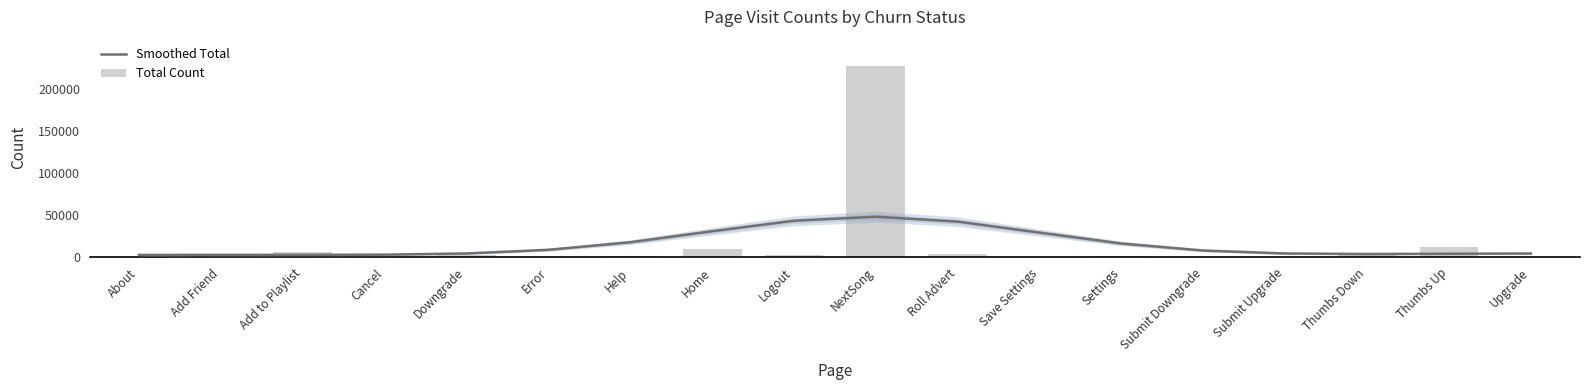

What is the maximum value for Total Count?

228108.0